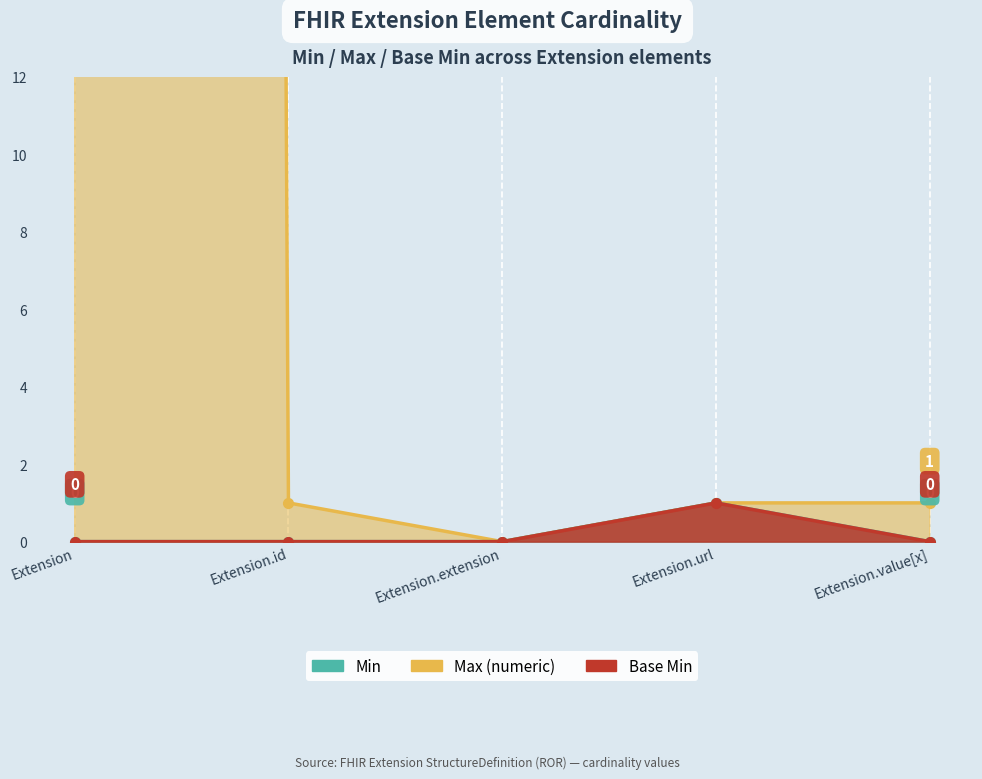

True or false: Base Min and Min intersect in this chart.

False